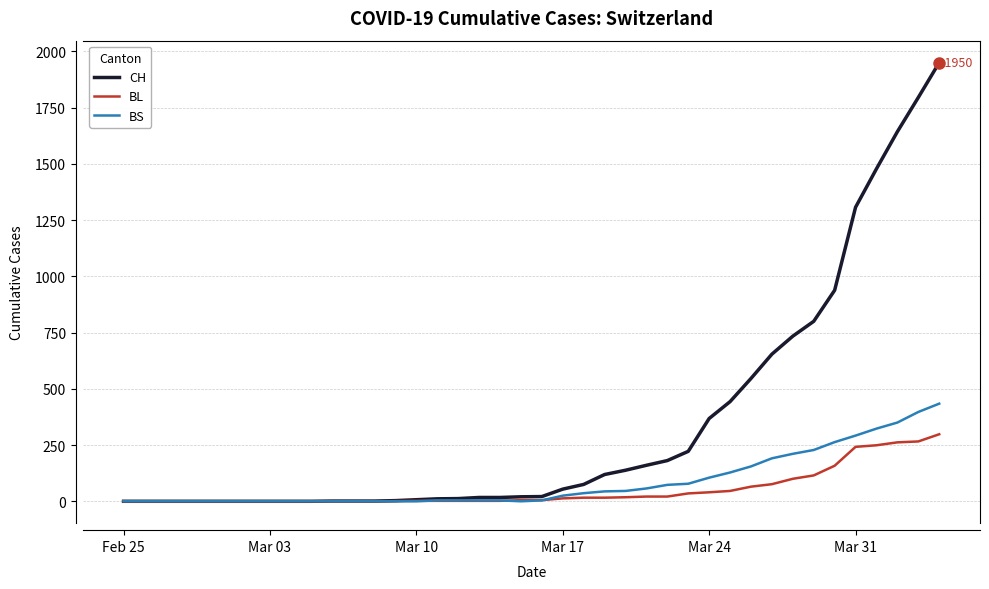

Which series has the largest total across all categories?

CH